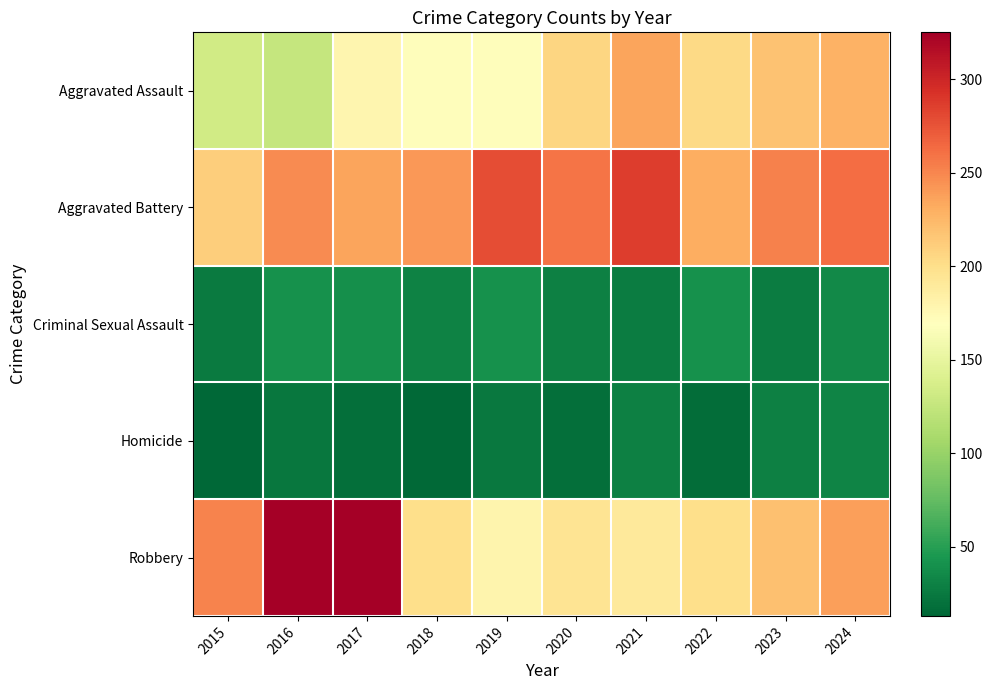

How many categories are shown in the chart?

10